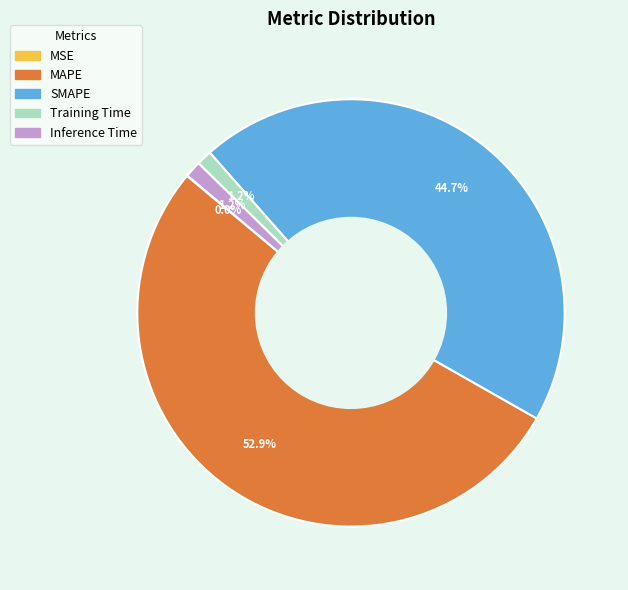

Which category accounts for the majority?

MAPE